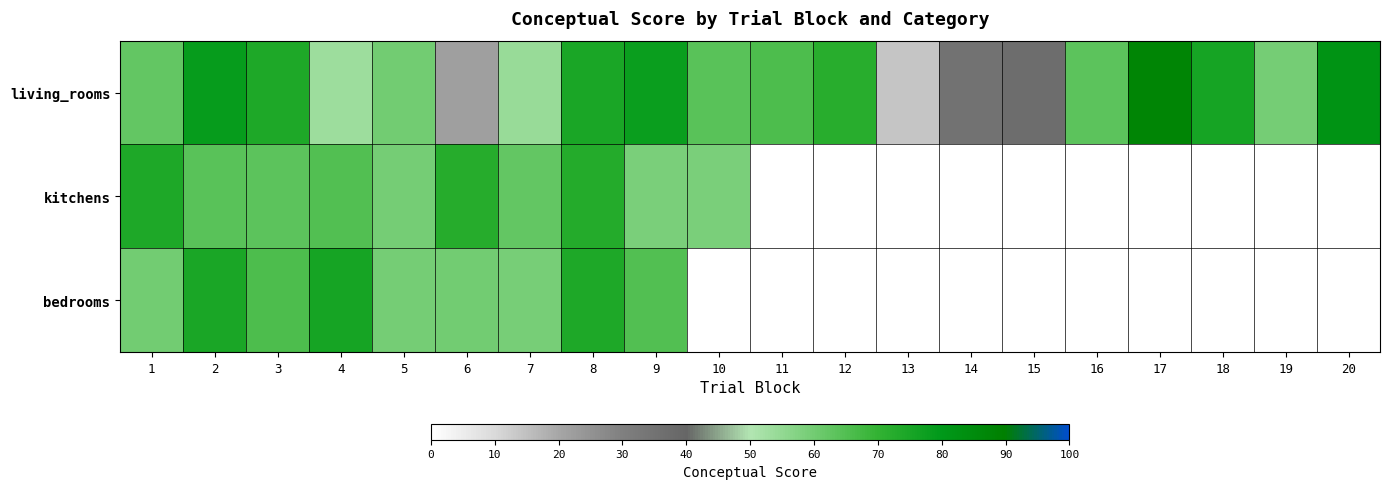

At which category is the sum across all series the highest?

8